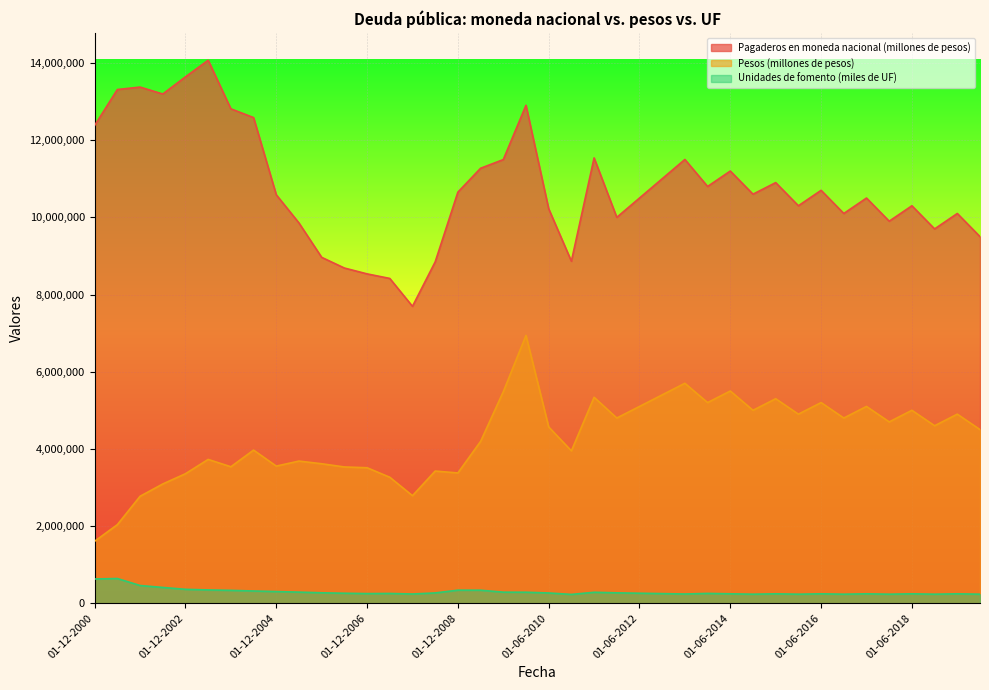

How many interior local peaks does the Unidades de fomento (miles de UF) series have?

10